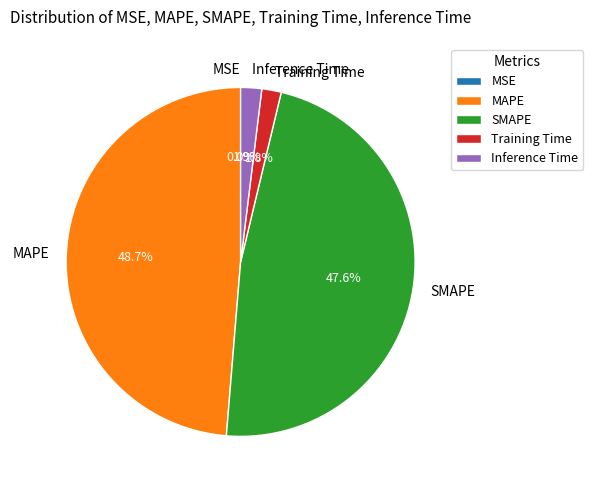

To the nearest percent, what percentage of the pie is Inference Time?

2%